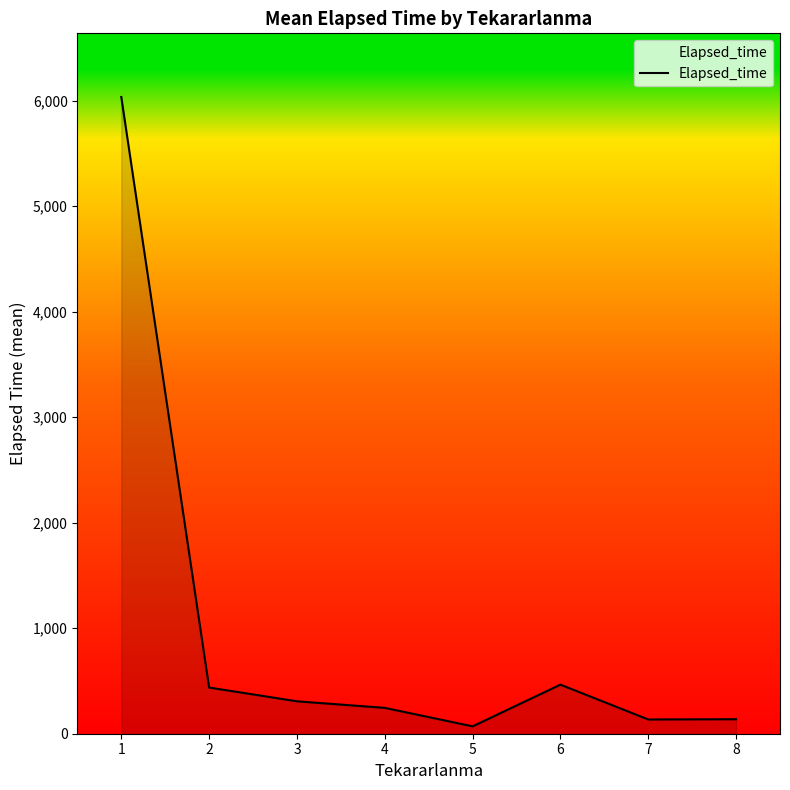

Which has a higher value, 5 or 7?

7